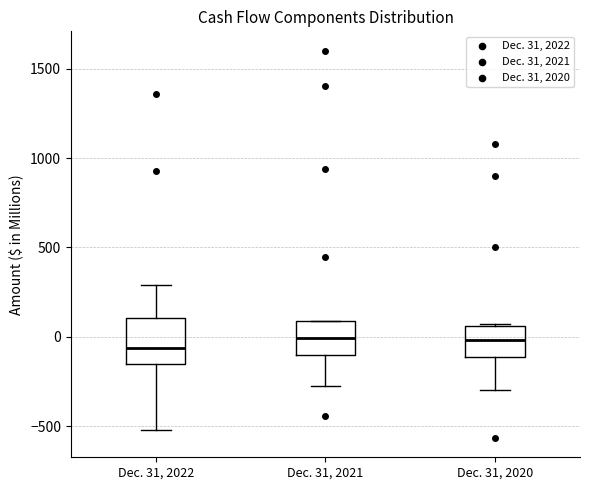

Reading left to right, transcribe this box plot: for each box, give where its median line is, the range the box spans, and where its two whiskers end, as read against the y-axis. The values are not printed on the chart, so give them approximately, as read against the axis.

Dec. 31, 2022: median -50, box -150 to 100, whiskers -500 to 300
Dec. 31, 2021: median 0, box -100 to 100, whiskers -250 to 100
Dec. 31, 2020: median 0, box -100 to 50, whiskers -300 to 50